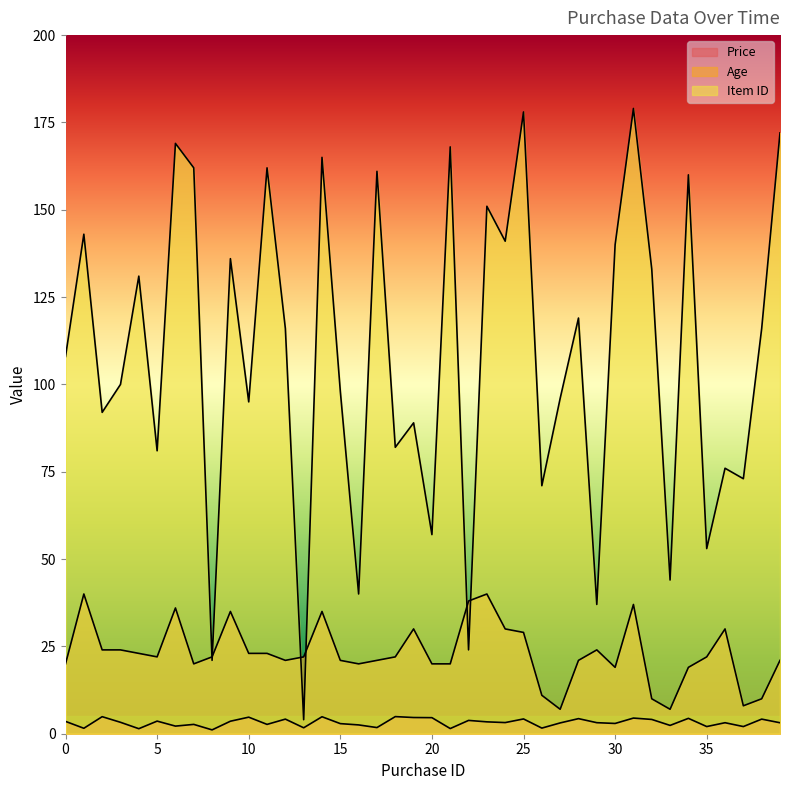

Reading left to right, extract all data points from this chart.

Price: 0=3.5	1=1.6	2=4.9	3=3.3	4=1.4	5=3.6	6=2.2	7=2.7	8=1.1	9=3.6	10=4.7	11=2.7	12=4.2	13=1.7	14=4.9	15=2.9	16=2.5	17=1.8	18=4.9	19=4.6	20=4.6	21=1.5	22=3.8	23=3.4	24=3.2	25=4.2	26=1.6	27=3.1	28=4.3	29=3.2	30=2.9	31=4.5	32=4.1	33=2.4	34=4.4	35=2.0	36=3.1	37=2.0	38=4.2	39=3.1
Age: 0=20.0	1=40.0	2=24.0	3=24.0	4=23.0	5=22.0	6=36.0	7=20.0	8=22.0	9=35.0	10=23.0	11=23.0	12=21.0	13=22.0	14=35.0	15=21.0	16=20.0	17=21.0	18=22.0	19=30.0	20=20.0	21=20.0	22=38.0	23=40.0	24=30.0	25=29.0	26=11.0	27=7.0	28=21.0	29=24.0	30=19.0	31=37.0	32=10.0	33=7.0	34=19.0	35=22.0	36=30.0	37=8.0	38=10.0	39=21.0
Item ID: 0=108.0	1=143.0	2=92.0	3=100.0	4=131.0	5=81.0	6=169.0	7=162.0	8=21.0	9=136.0	10=95.0	11=162.0	12=116.0	13=4.0	14=165.0	15=98.0	16=40.0	17=161.0	18=82.0	19=89.0	20=57.0	21=168.0	22=24.0	23=151.0	24=141.0	25=178.0	26=71.0	27=96.0	28=119.0	29=37.0	30=140.0	31=179.0	32=133.0	33=44.0	34=160.0	35=53.0	36=76.0	37=73.0	38=116.0	39=172.0